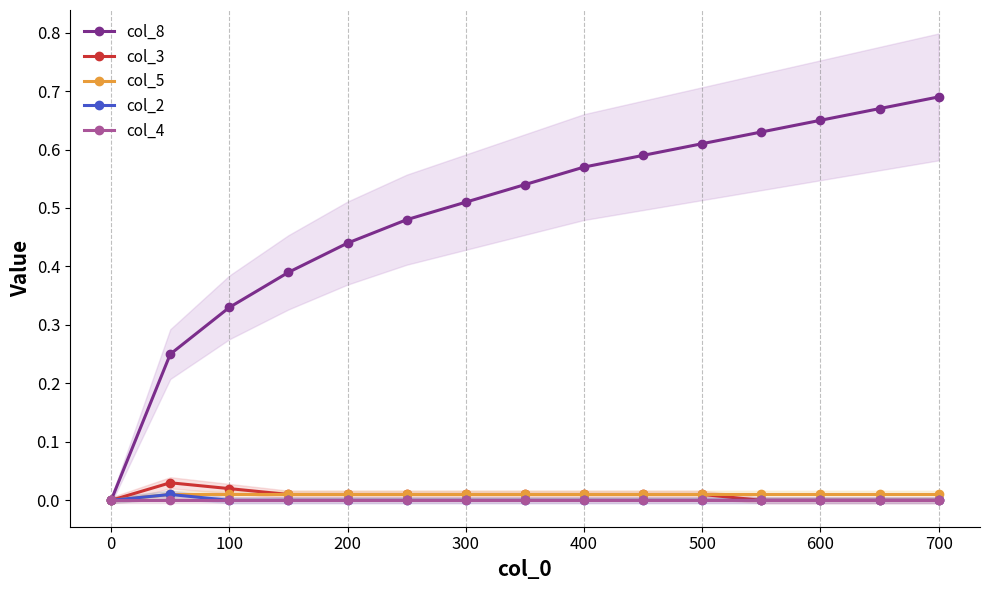

The col_2 series shows 0.0 at 700. True or false?

True